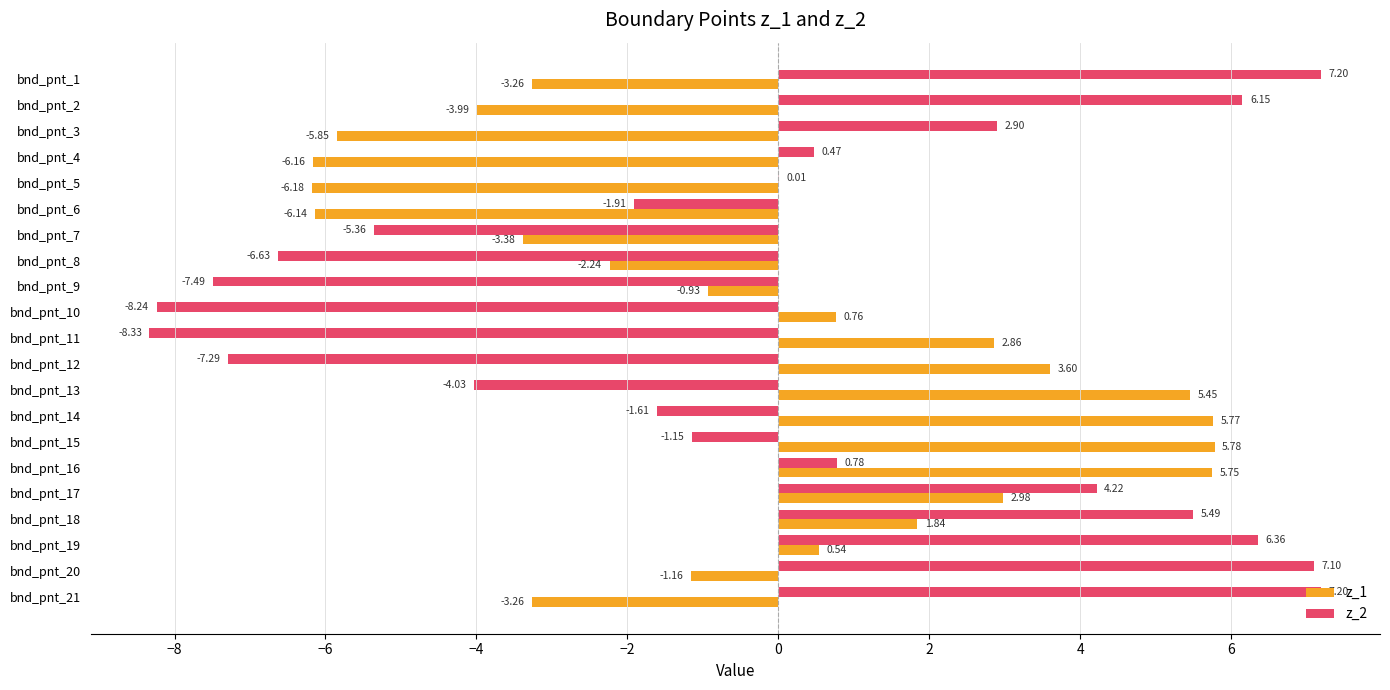

What is the total value across all series at bnd_pnt_15?

4.6